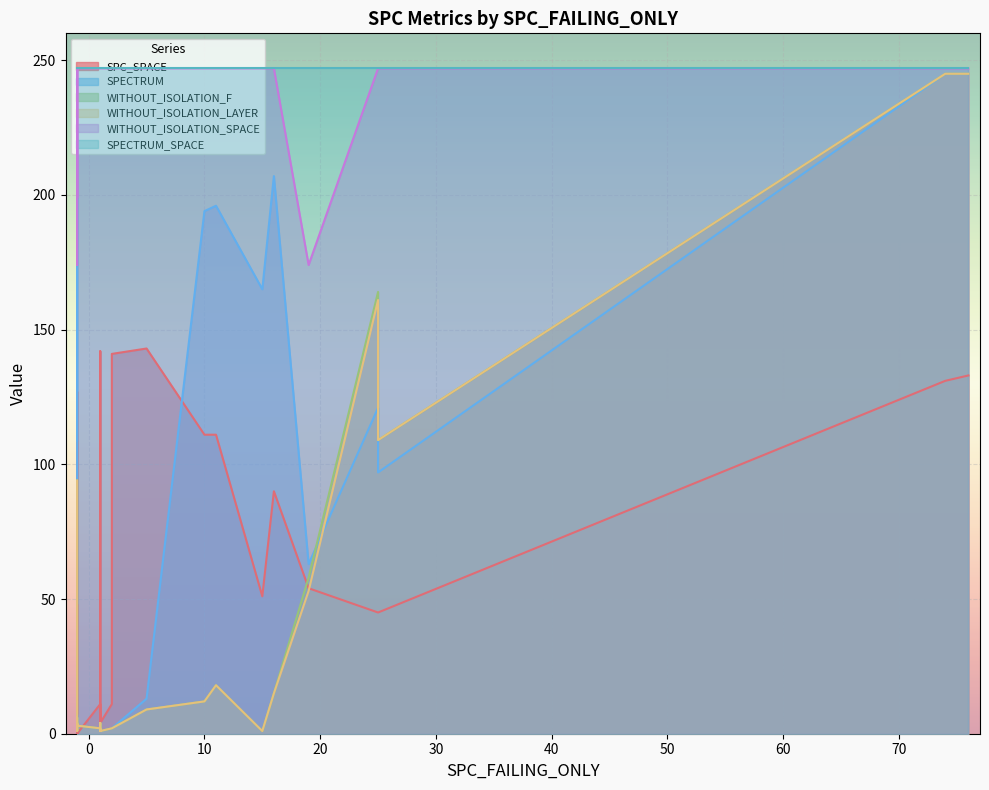

The value of WITHOUT_ISOLATION_F at 8 is 1. True or false?

False